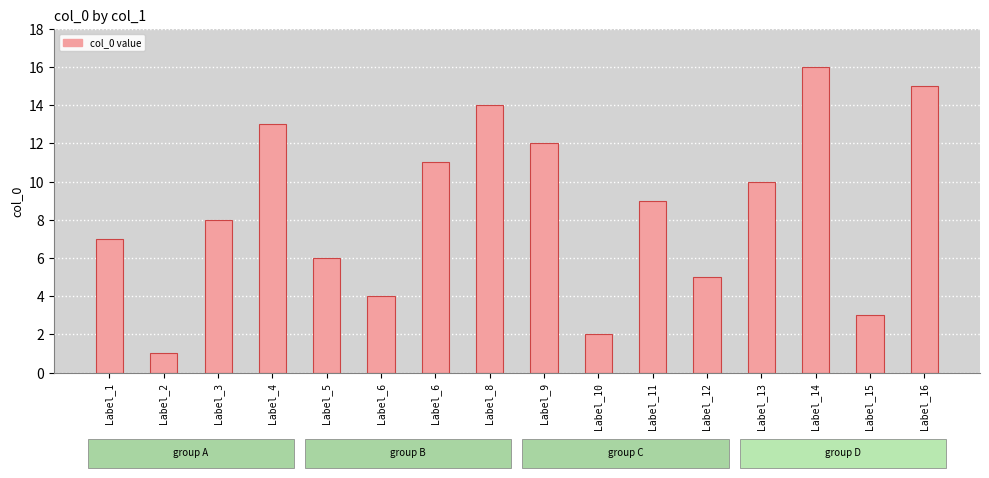

Which label corresponds to the smallest value in the chart?

Label_2